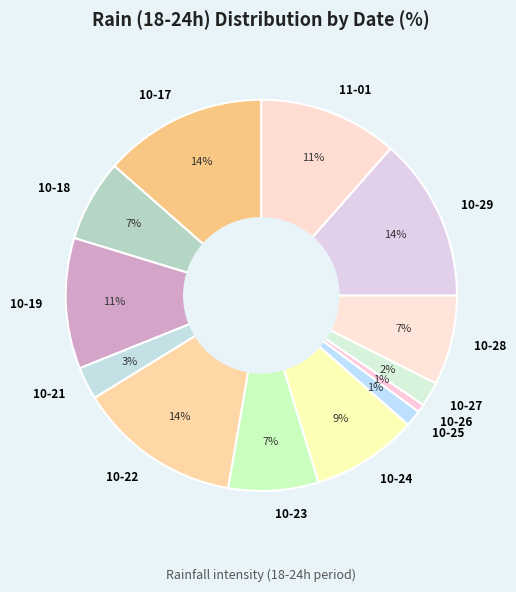

Between 10-17 and 10-26, which is larger?

10-17